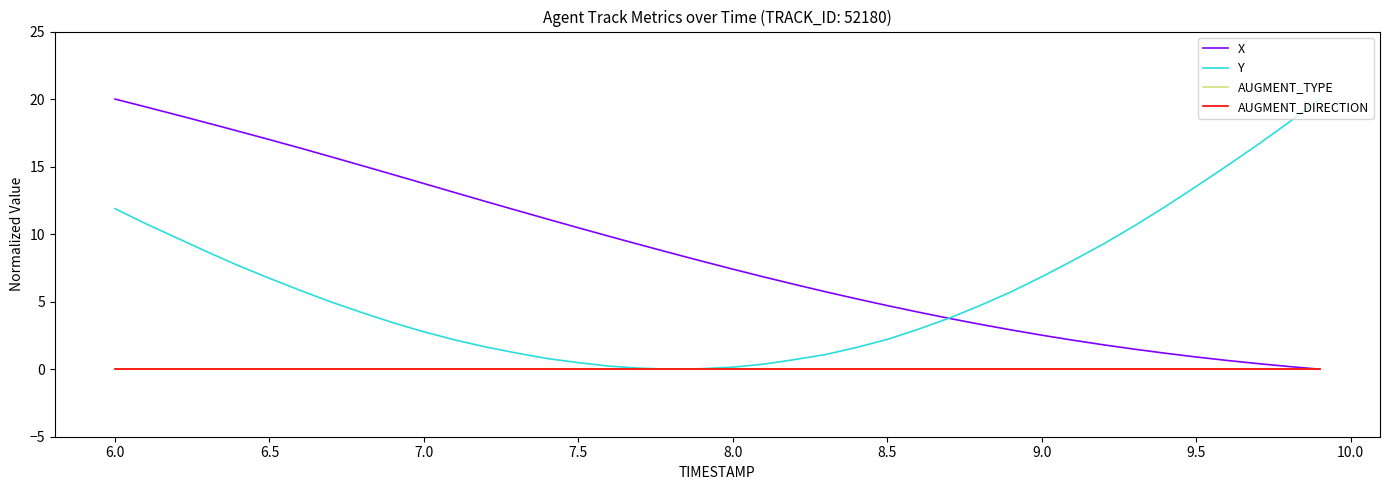

True or false: X and AUGMENT_DIRECTION cross at least once.

False